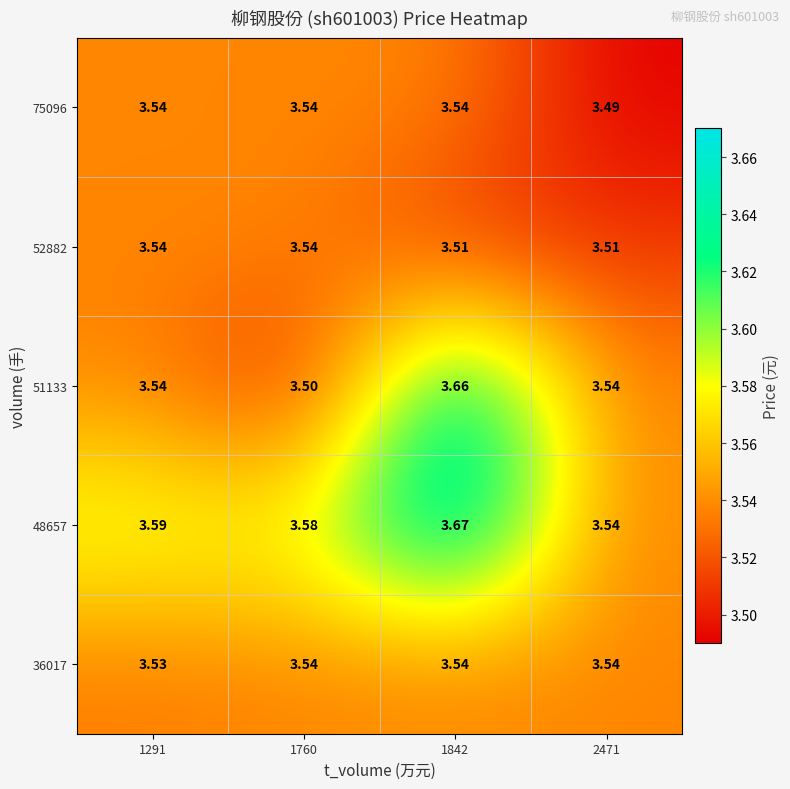

Is the value of 51133 at 1842 greater than the value of 75096 at 1291?

Yes